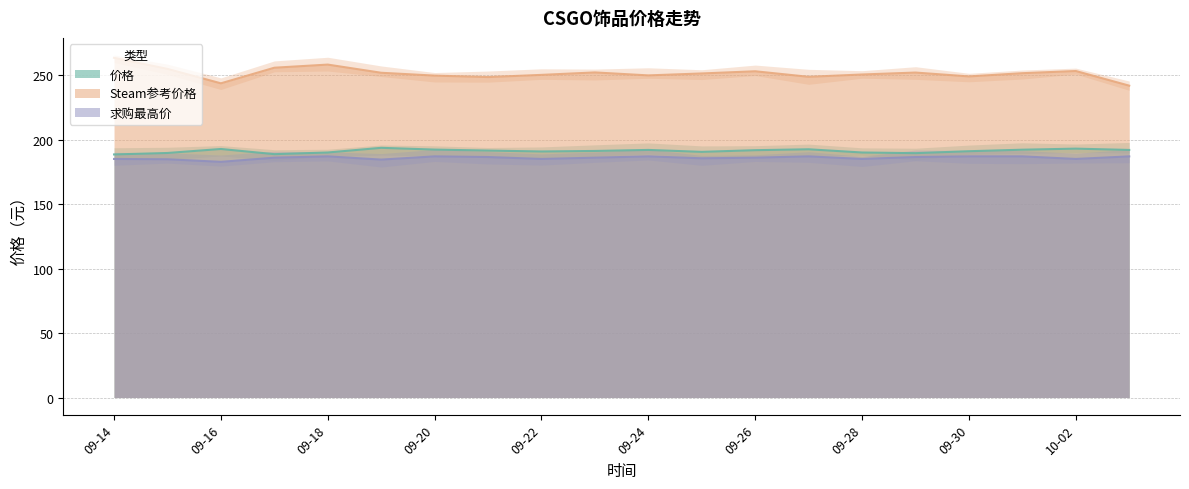

True or false: Steam参考价格 and 价格 cross at least once.

False